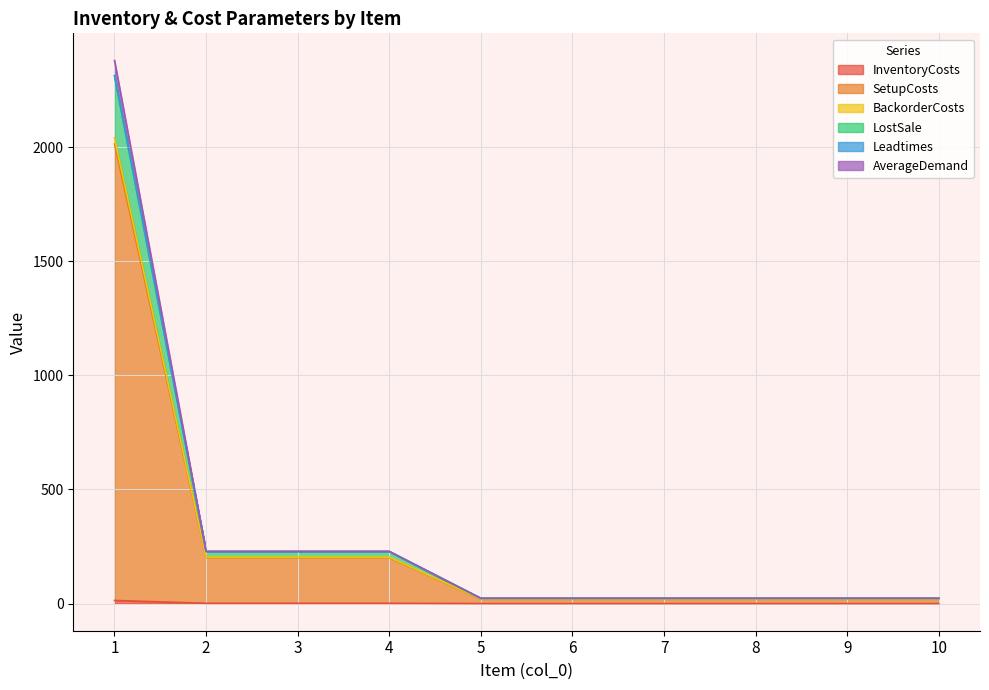

How many lines are shown in the chart?

6